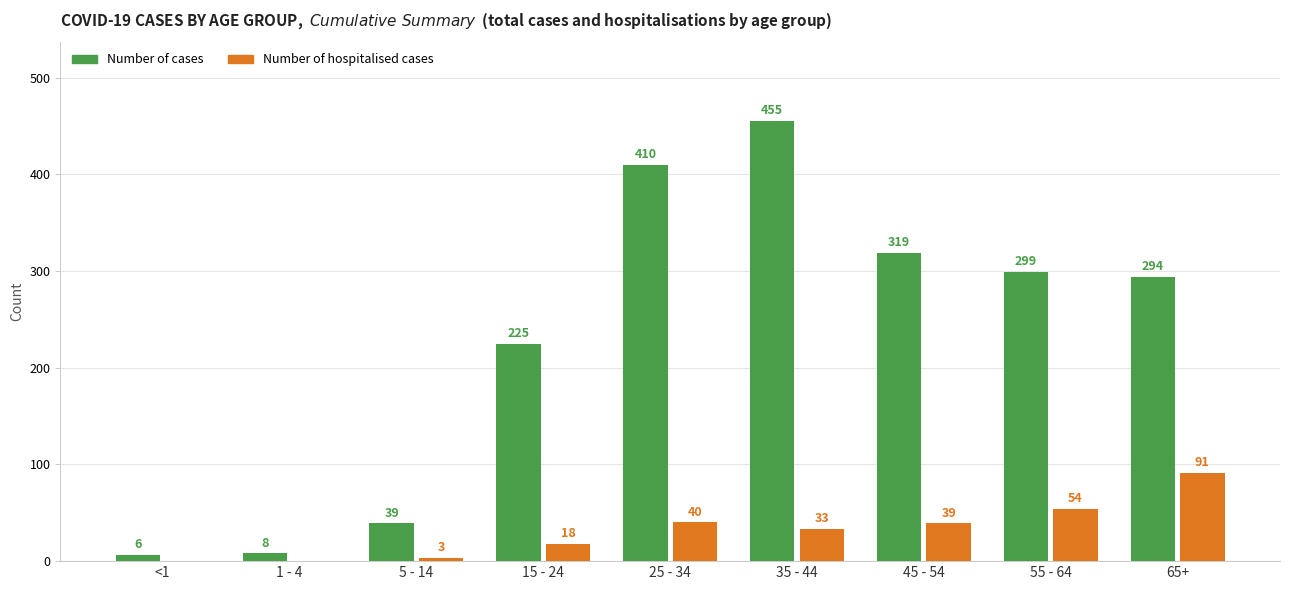

What is the maximum value for Number of hospitalised cases?

91